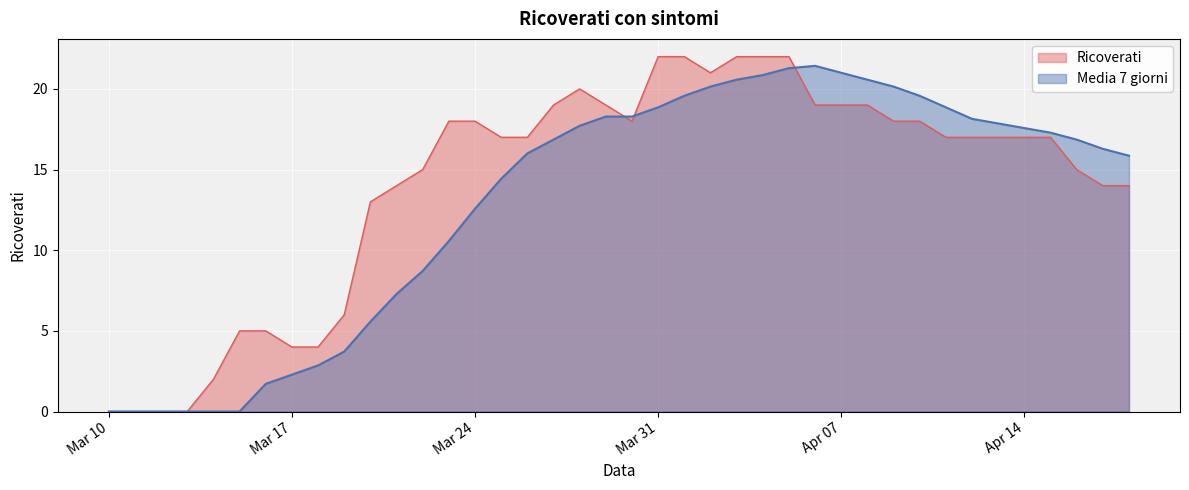

What are all the series names shown in the legend?

Ricoverati, Media 7 giorni